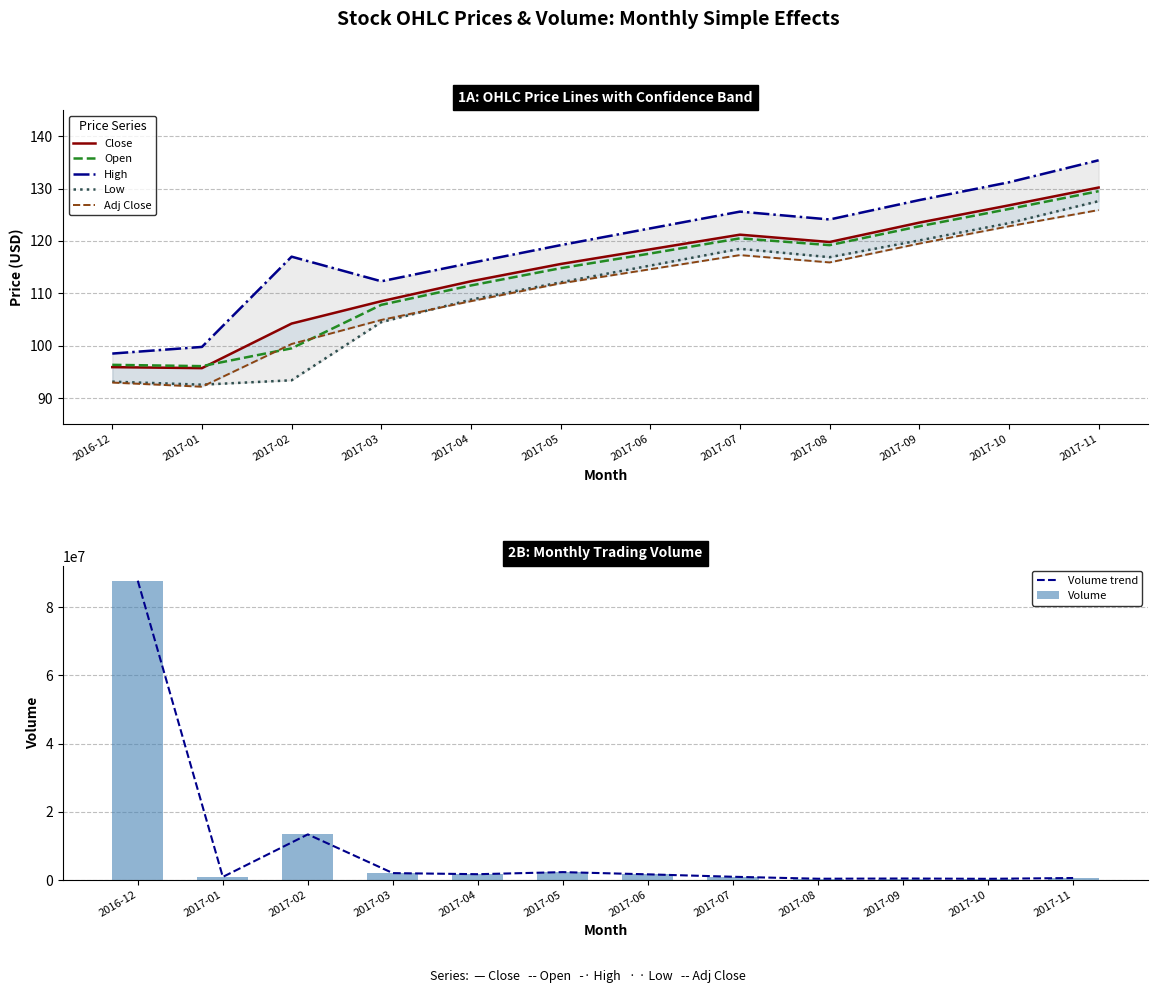

The Open series shows 27.3 at 2017-07. True or false?

False